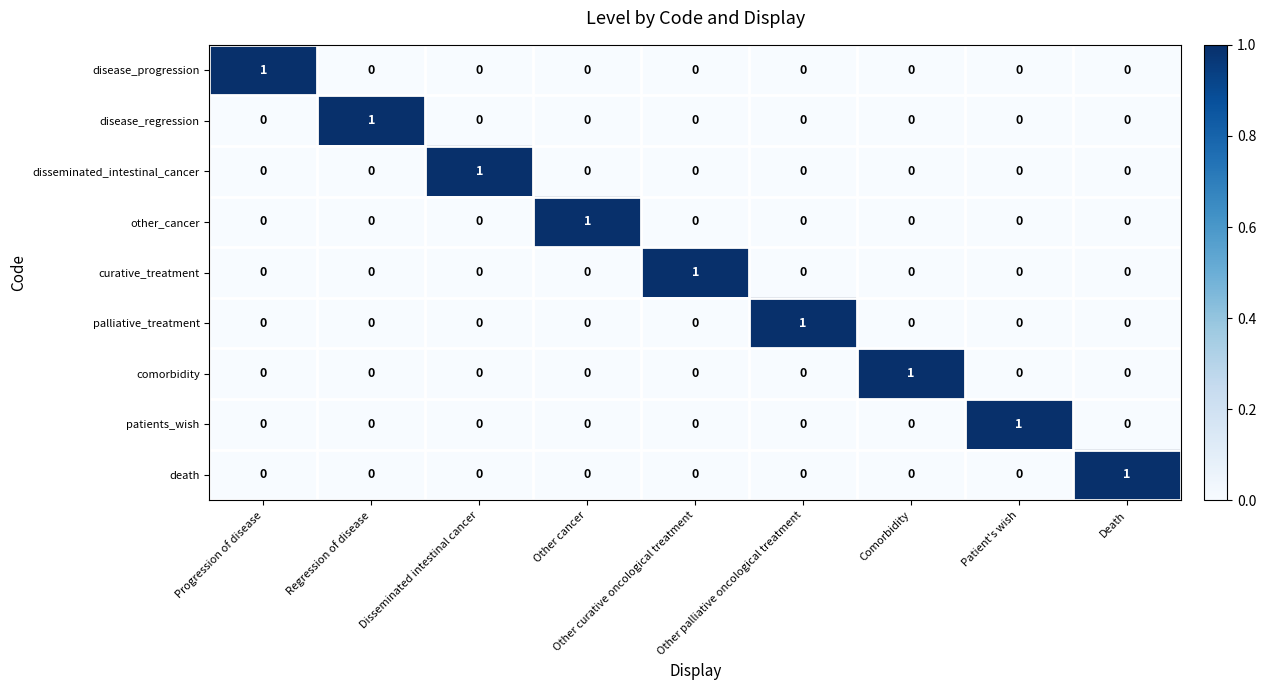

At how many categories does at least one series exceed 0?

9